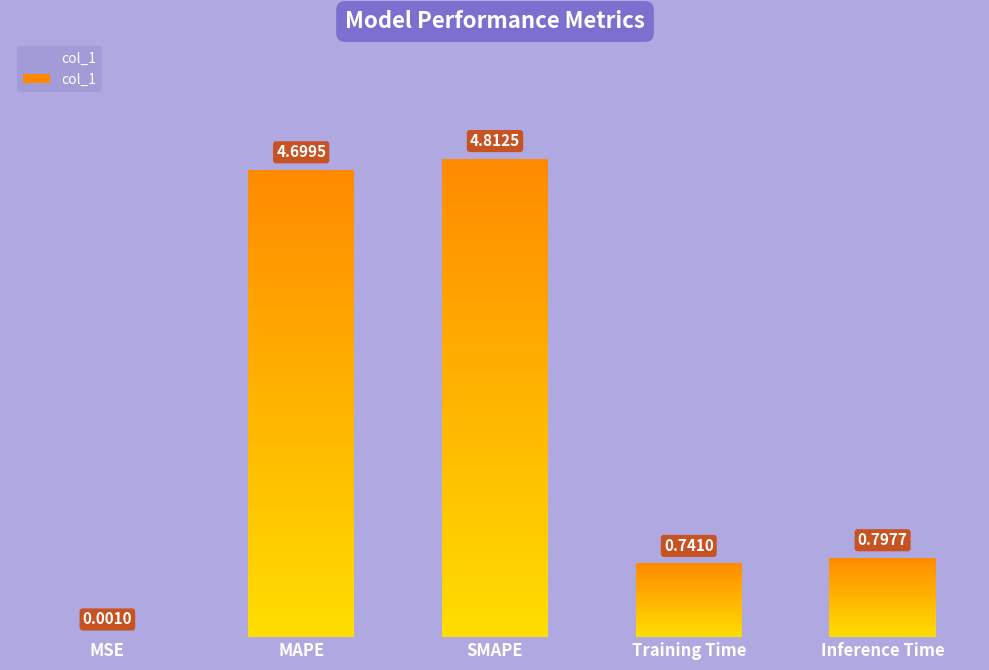

What position from the left is Training Time?

4